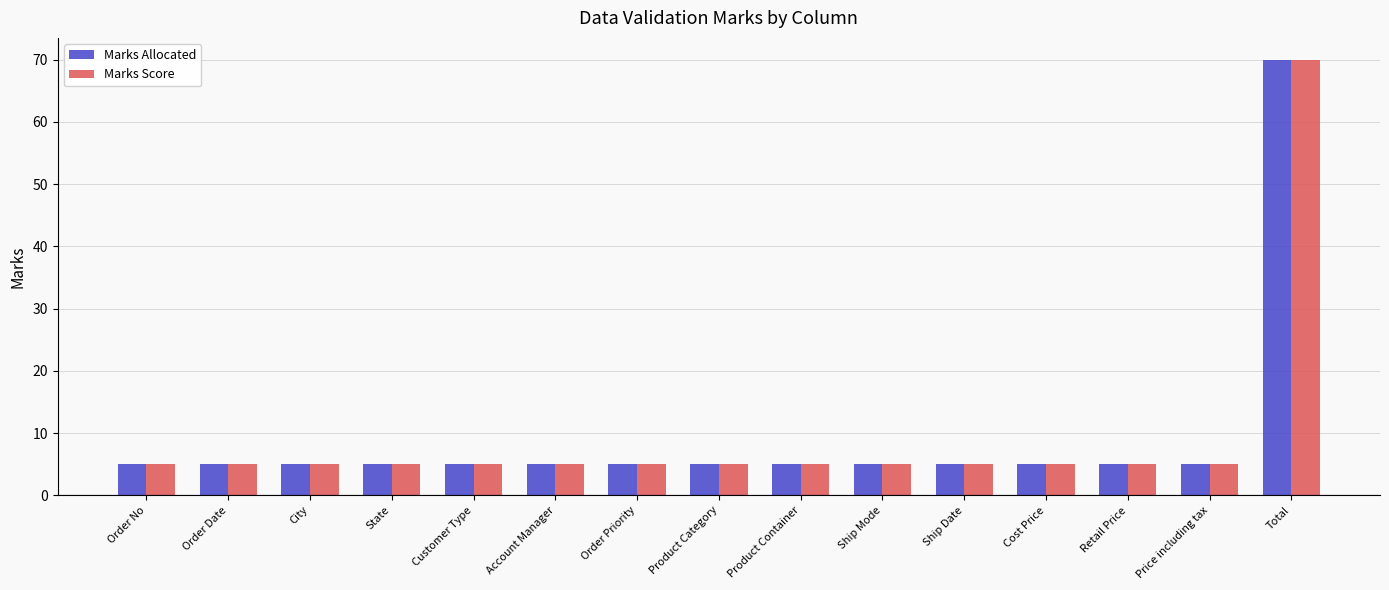

What is the approximate value of Marks Score at Product Category?

5